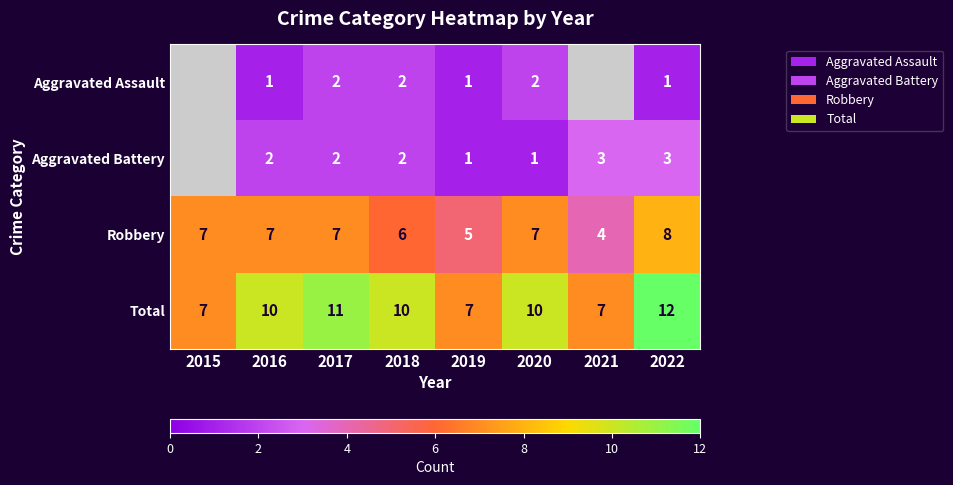

Which label corresponds to the largest value in the chart?

2022